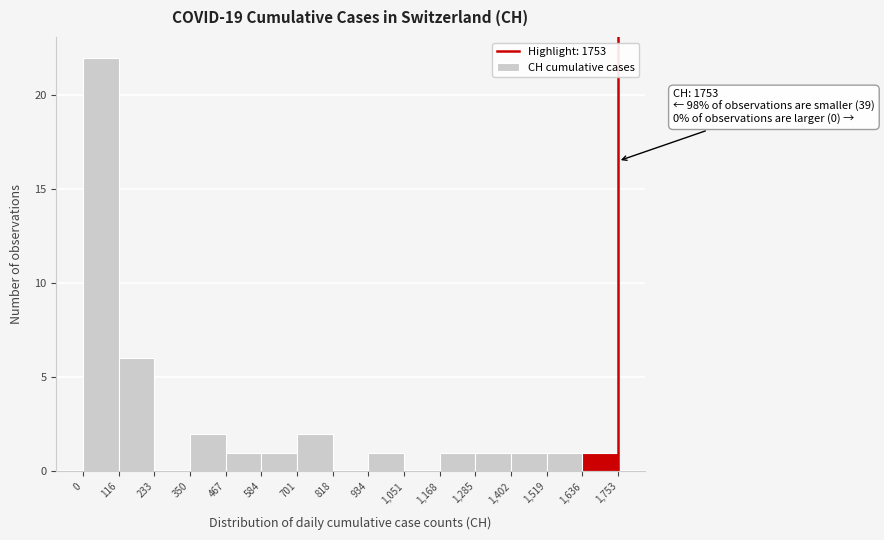

Over which range of the x-axis is the bar tallest?

0 to 116